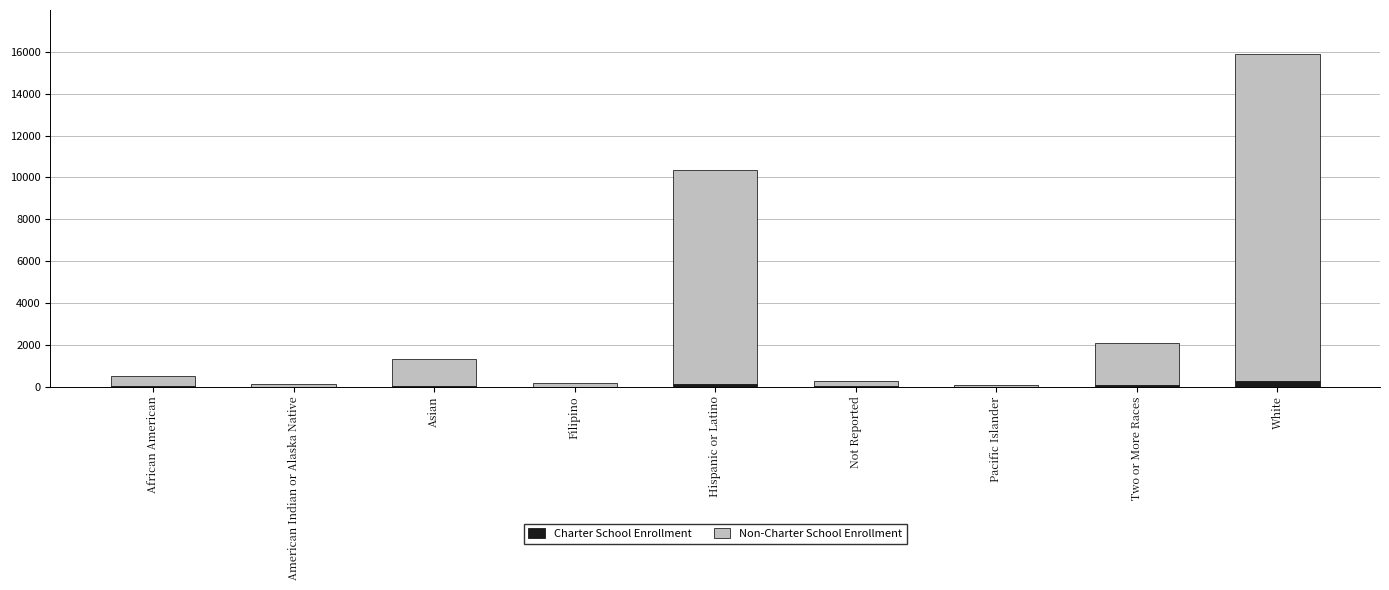

At which category is the sum across all series the highest?

White